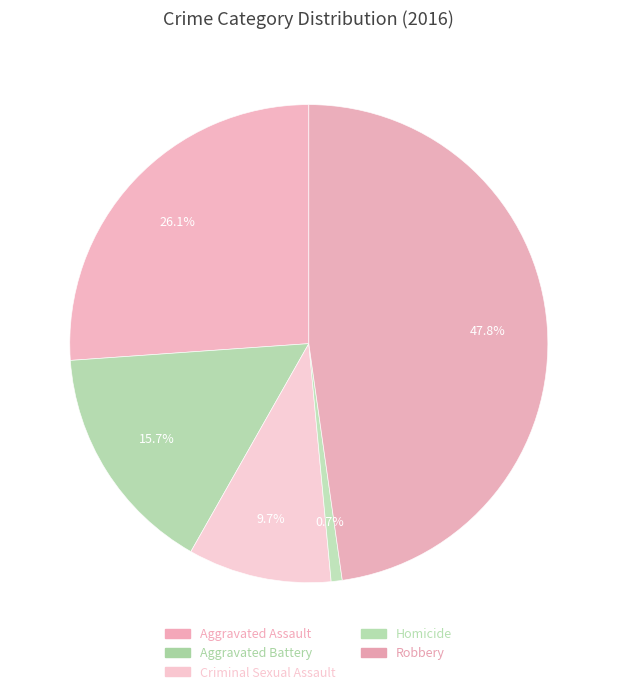

Rank the categories by value from highest to lowest.

Robbery, Aggravated Assault, Aggravated Battery, Criminal Sexual Assault, Homicide